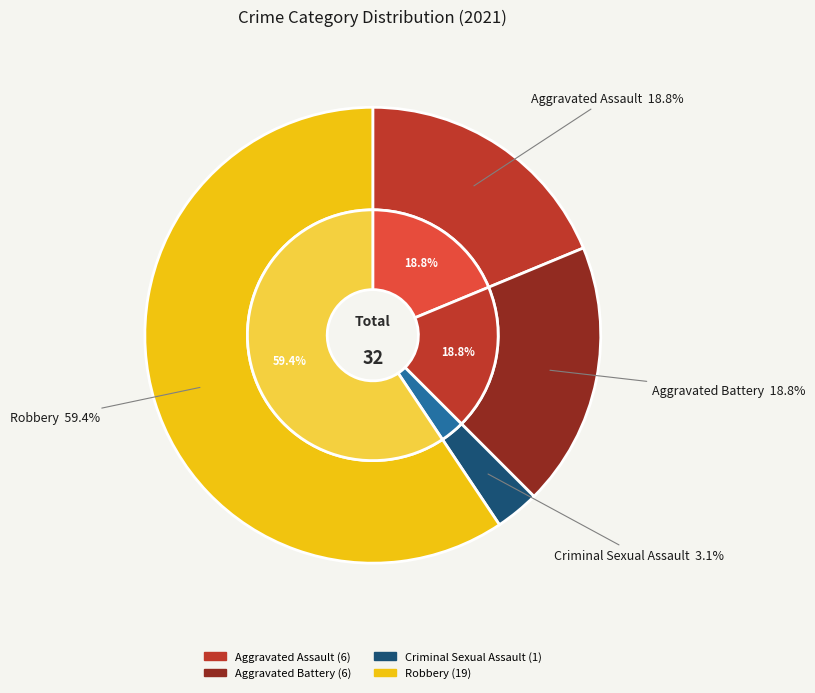

How many segments does this pie chart have?

4